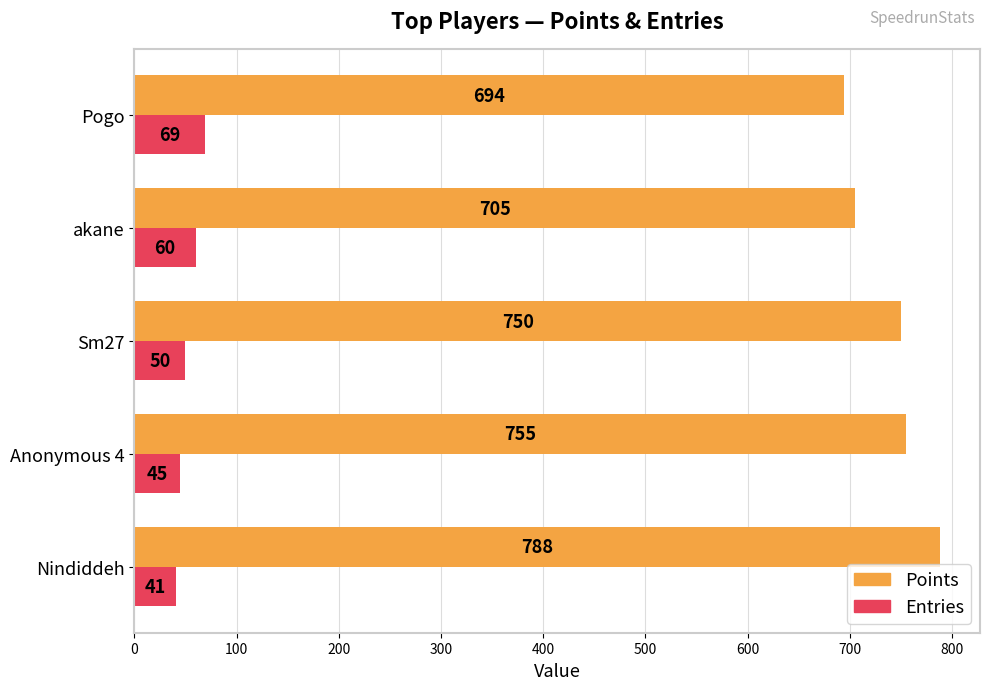

What is the difference between the highest and lowest values at akane?

645